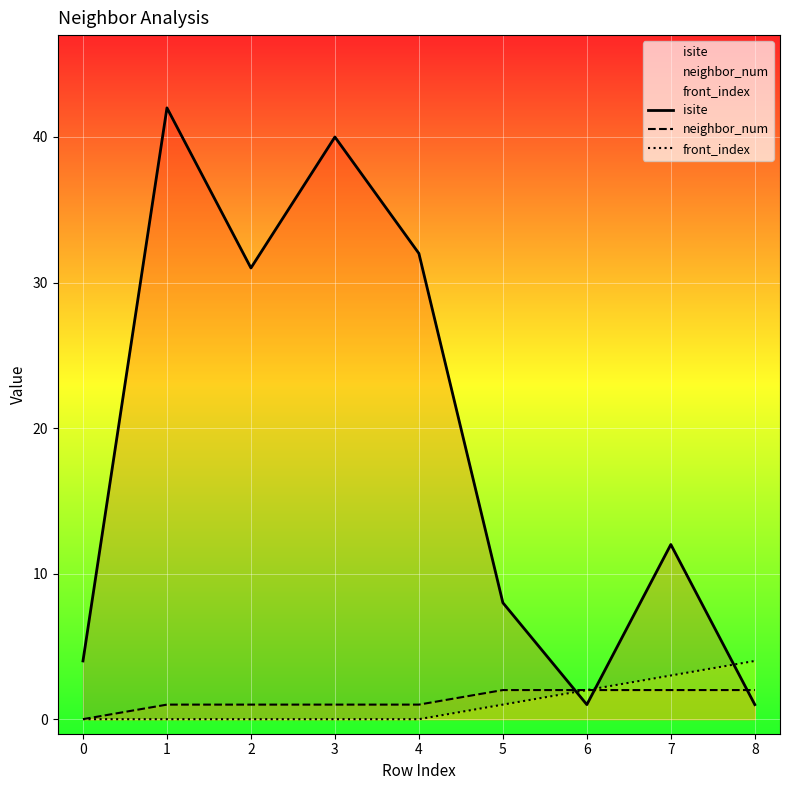

How many values in the isite series exceed 12?

4